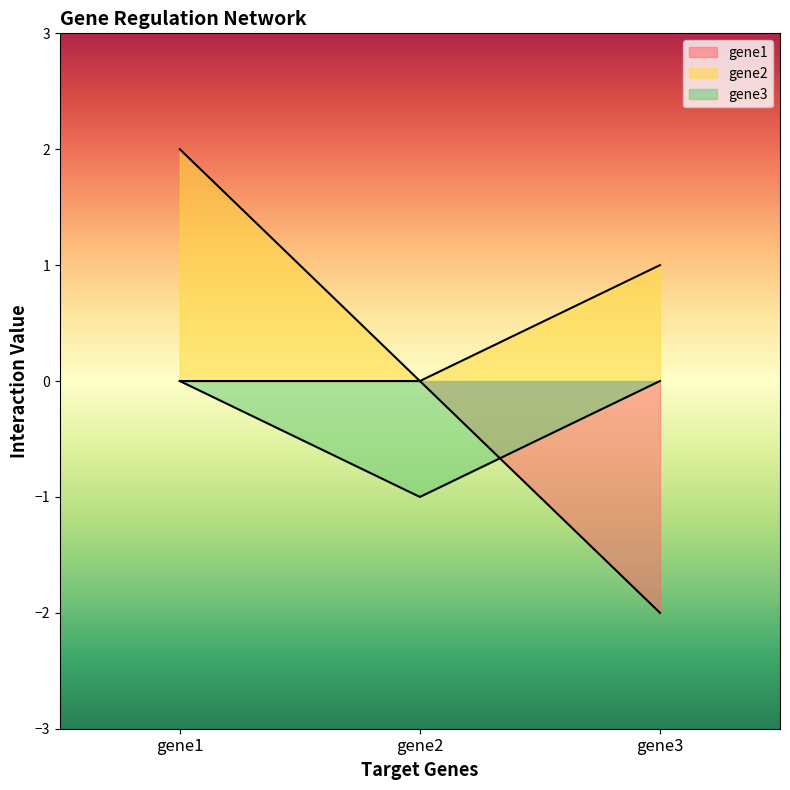

Reading right to left, extract all data points from this chart.

gene1: gene3=-2	gene2=0	gene1=0
gene2: gene3=1	gene2=0	gene1=2
gene3: gene3=0	gene2=-1	gene1=0